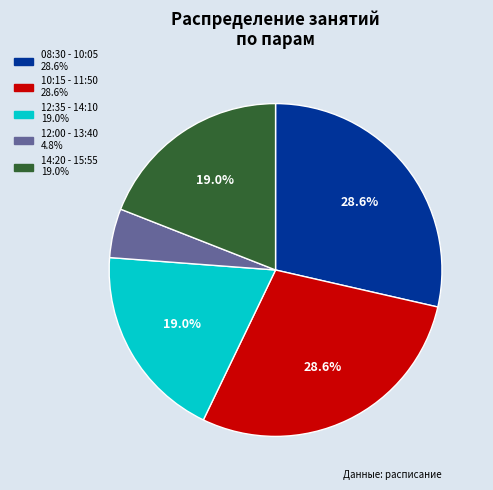

Is 08:30 - 10:05 the majority of the pie?

No